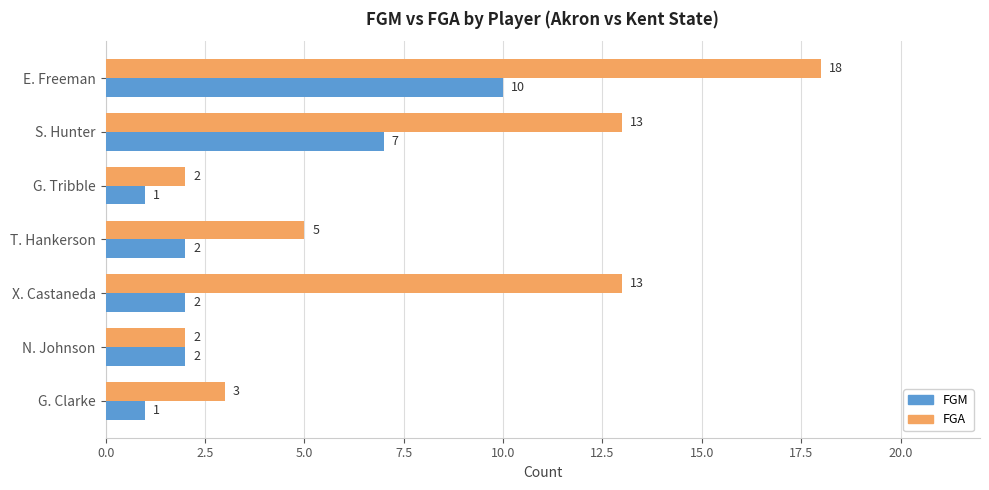

What value does the FGA series have at S. Hunter?

13